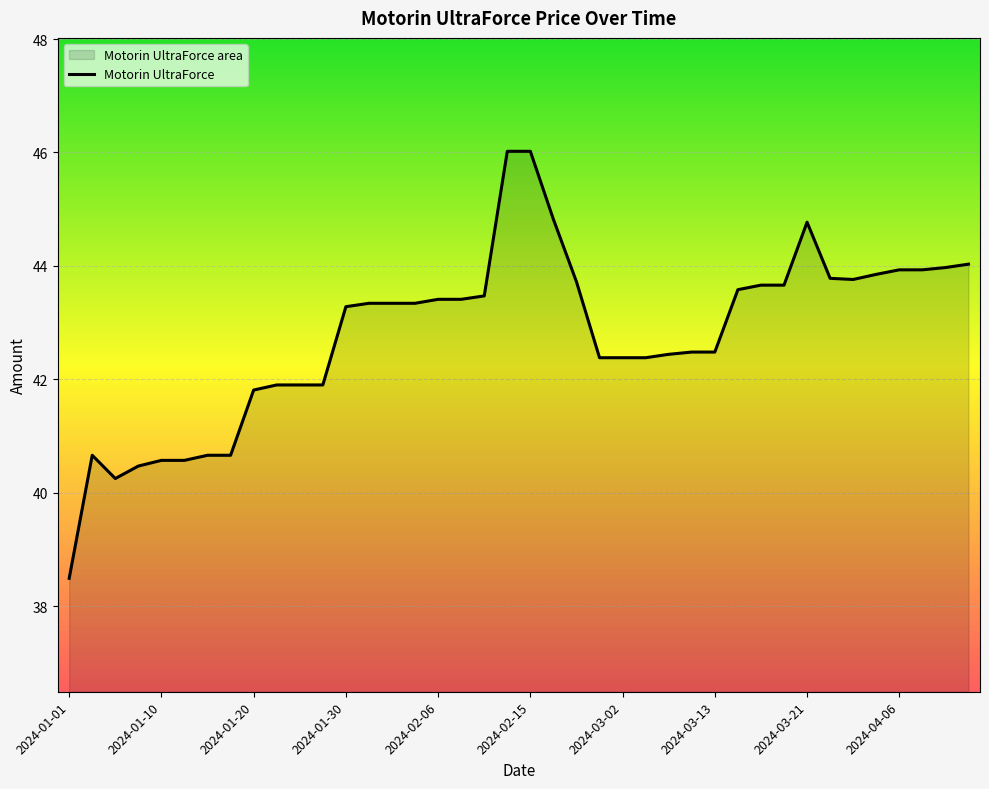

Which has a higher value, 19 or 33?

19